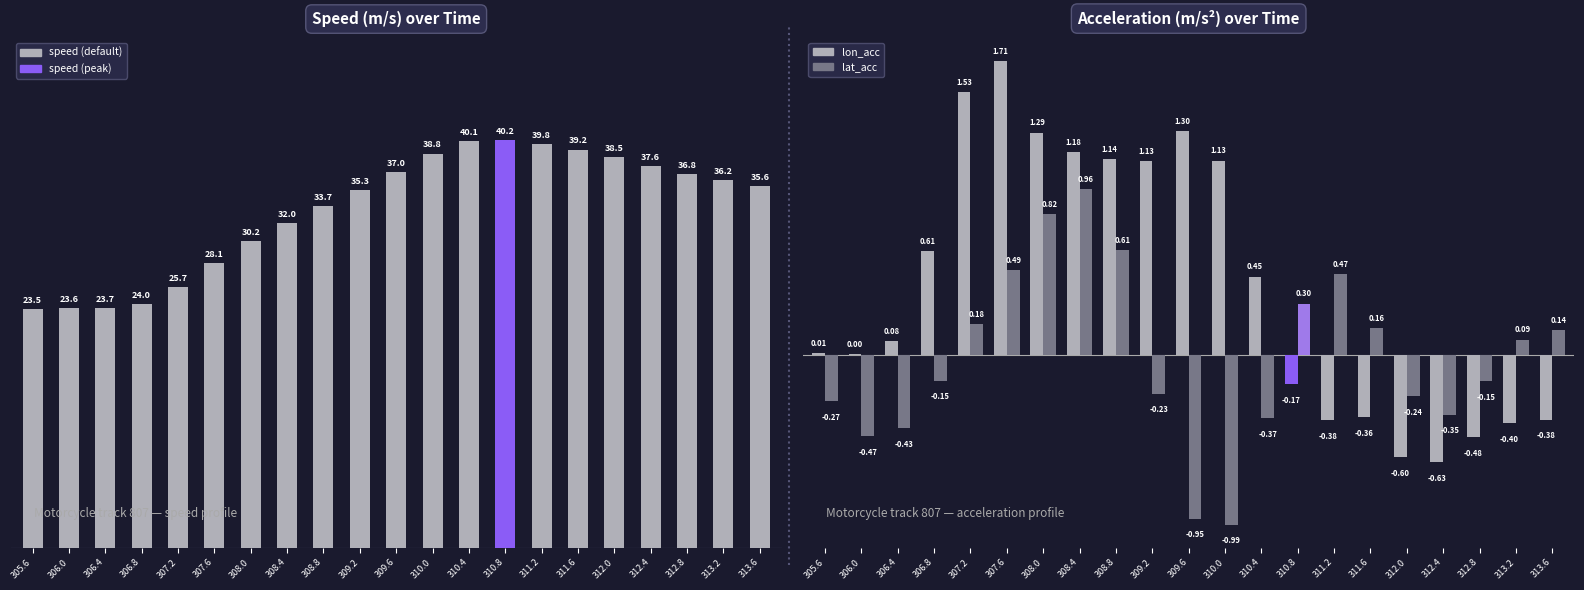

True or false: speed has a value of 23.5 at 305.6.

True